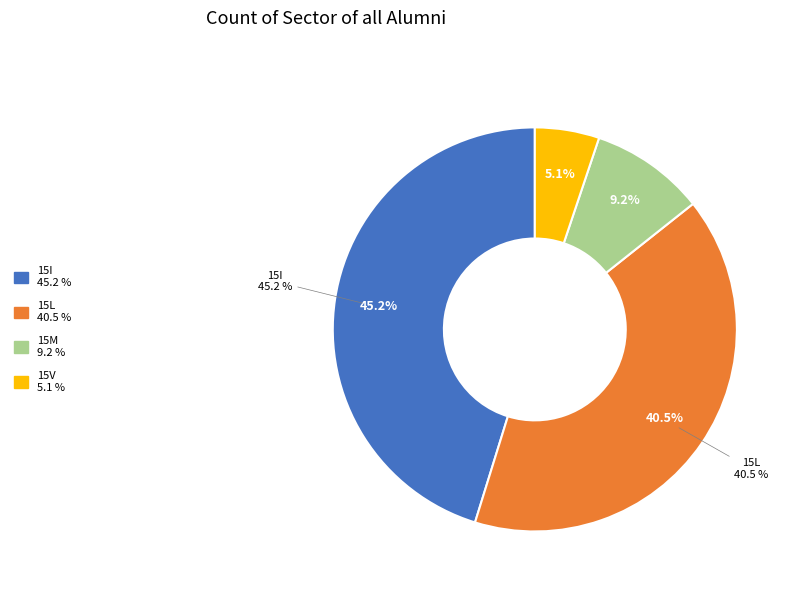

Between 15I and 15V, which is larger?

15I